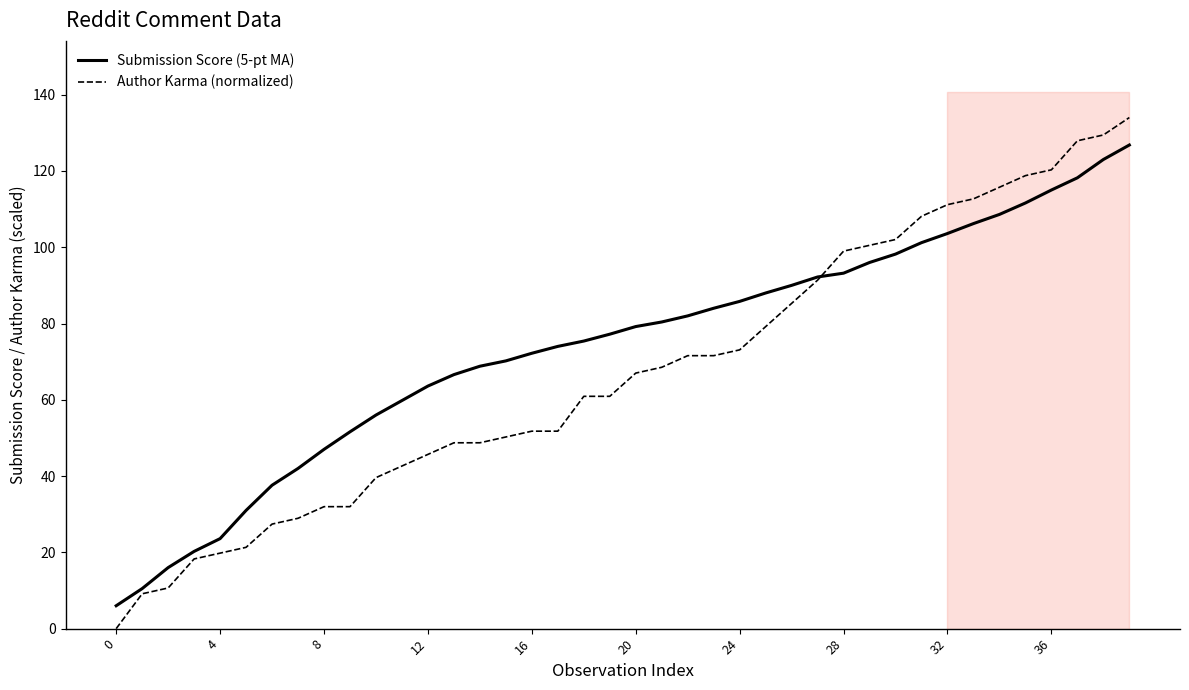

How many values in the Submission Score (5-pt MA) series are below 79?

20